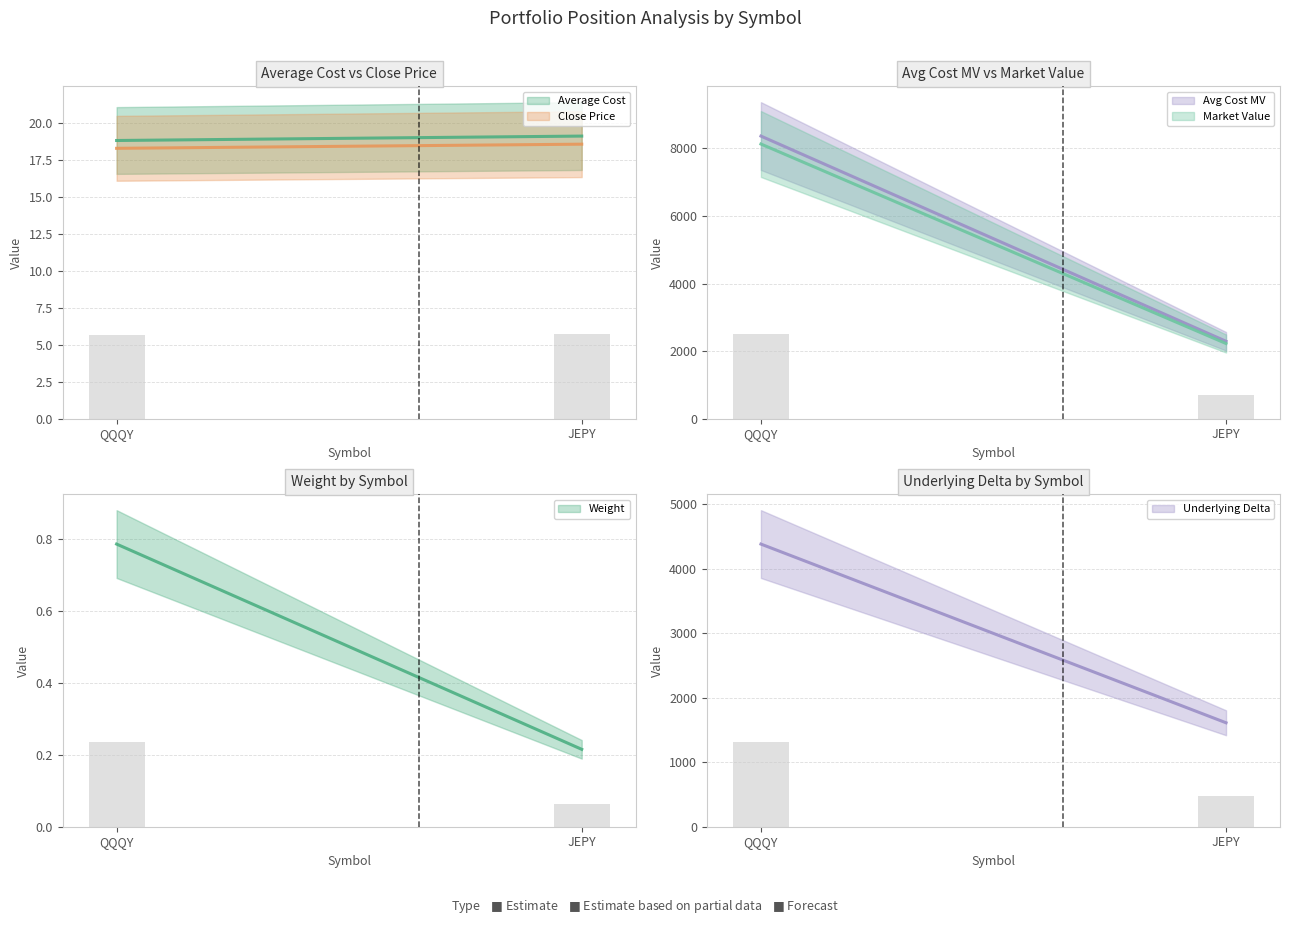

Rank the series by their maximum value, from highest to lowest.

Avg Cost MV, Market Value, Underlying Delta, Average Cost, Close Price, Weight